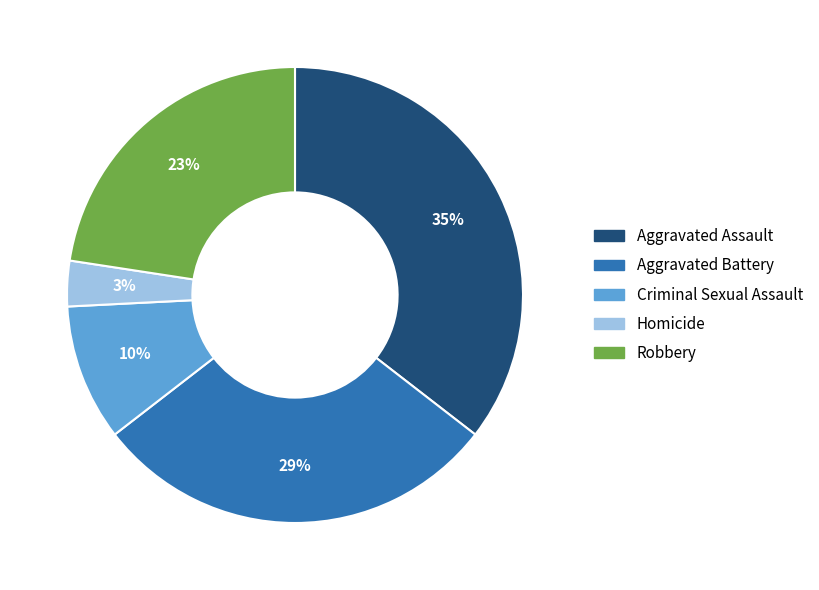

To the nearest percent, what percentage of the pie is Aggravated Assault?

35%